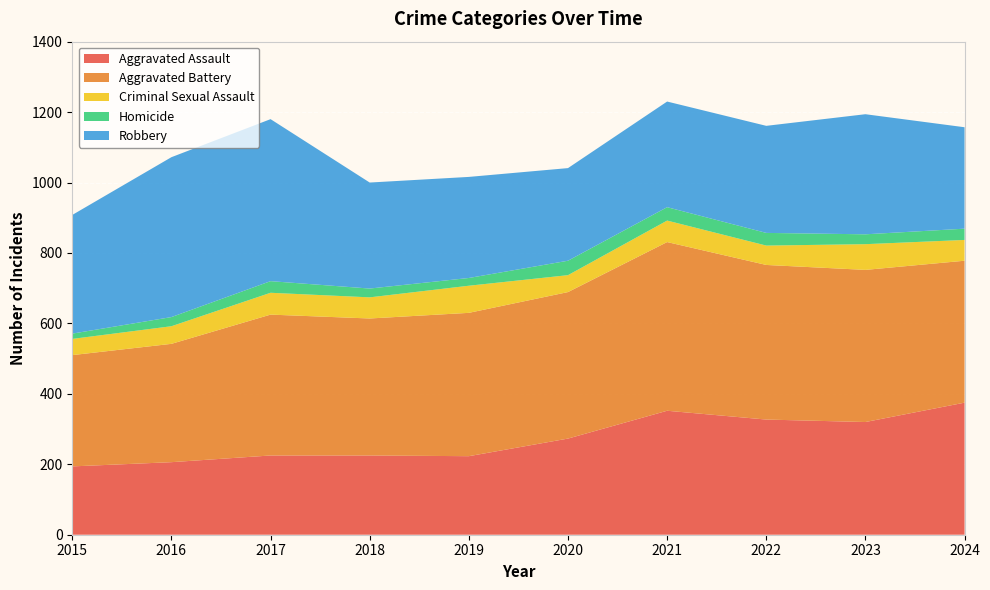

Reading left to right, list all the values displayed in this chart.

Aggravated Assault: 194	206	225	225	223	273	352	327	320	375
Aggravated Battery: 316	336	400	389	407	416	479	439	432	403
Criminal Sexual Assault: 46	50	62	60	77	48	61	55	73	59
Homicide: 15	26	33	25	22	41	38	36	28	32
Robbery: 337	454	460	301	287	263	300	304	341	288